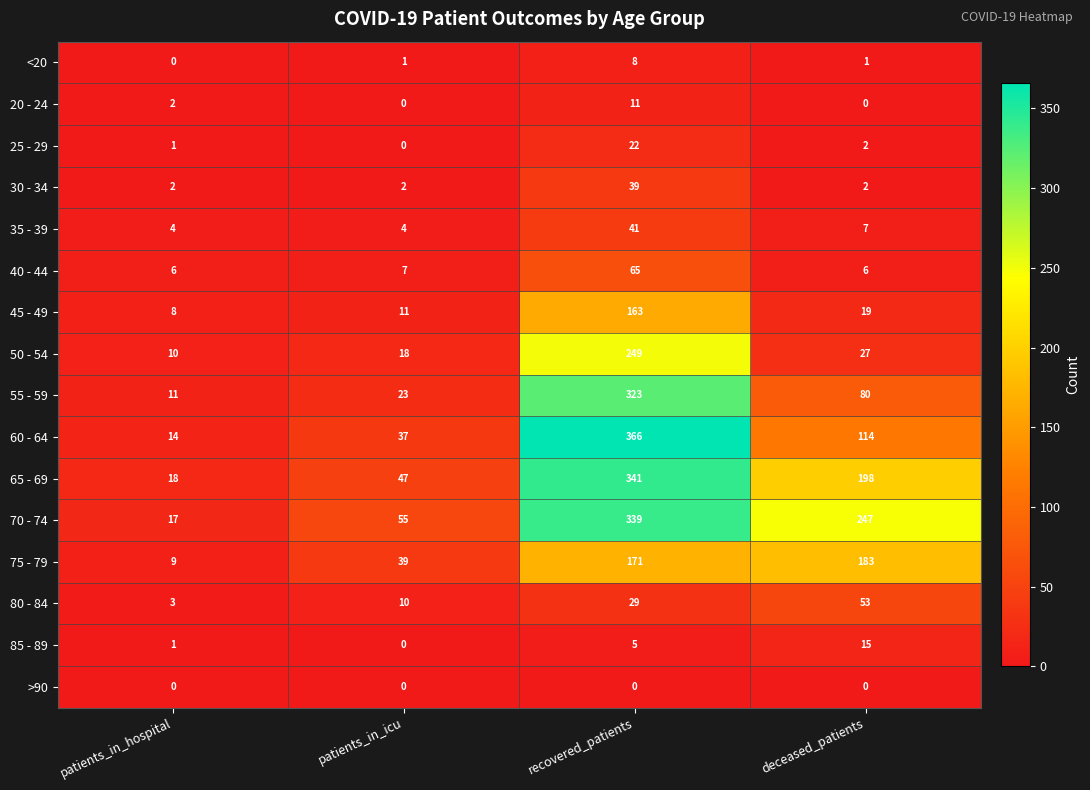

Read the 65 - 69 value at patients_in_icu, to the nearest 50.

50